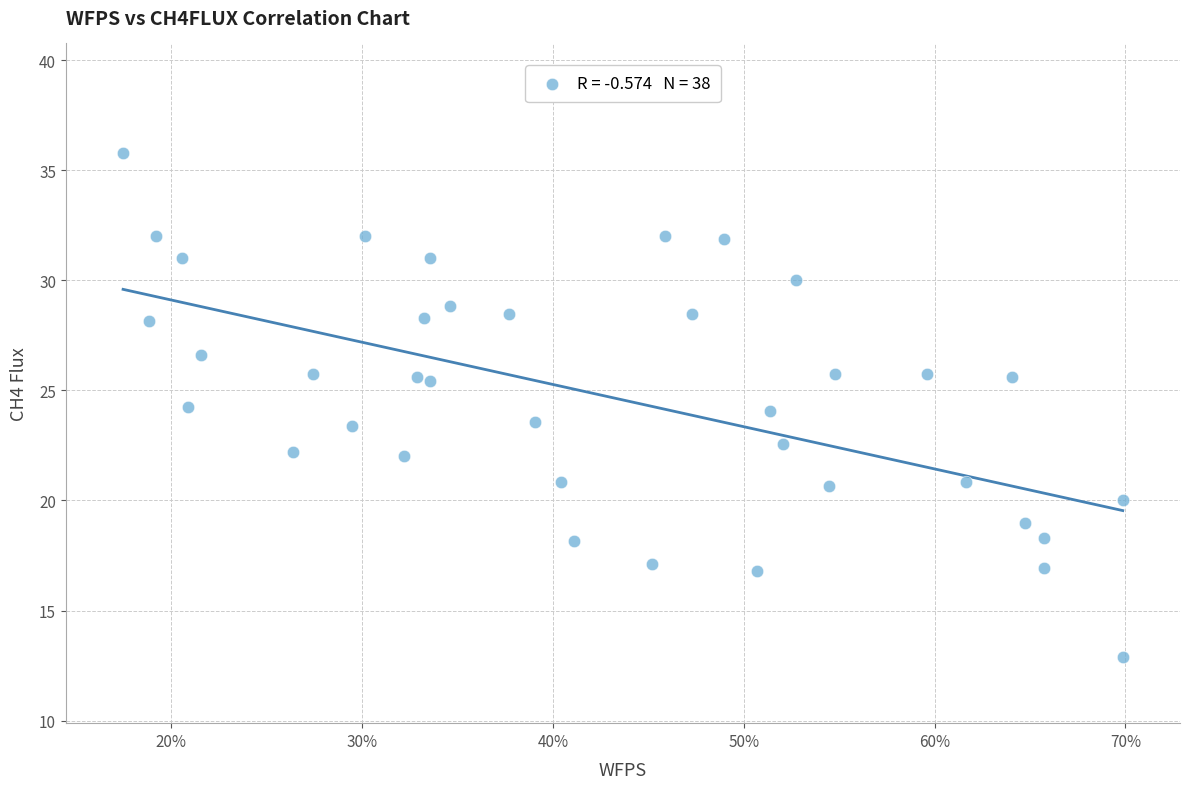

What is the range of X values (max minus min)?

0.5